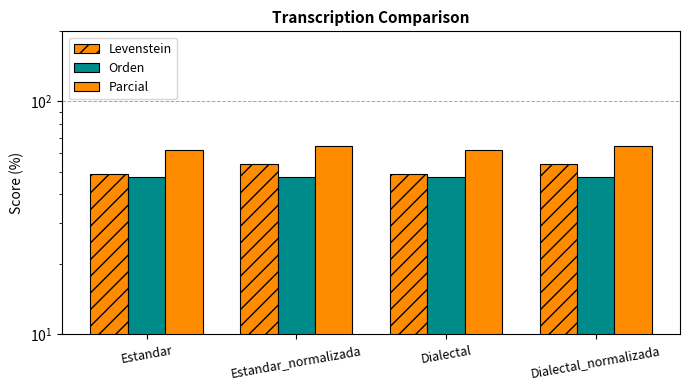

What is the difference between the highest and lowest values at Estandar_normalizada?

17.5